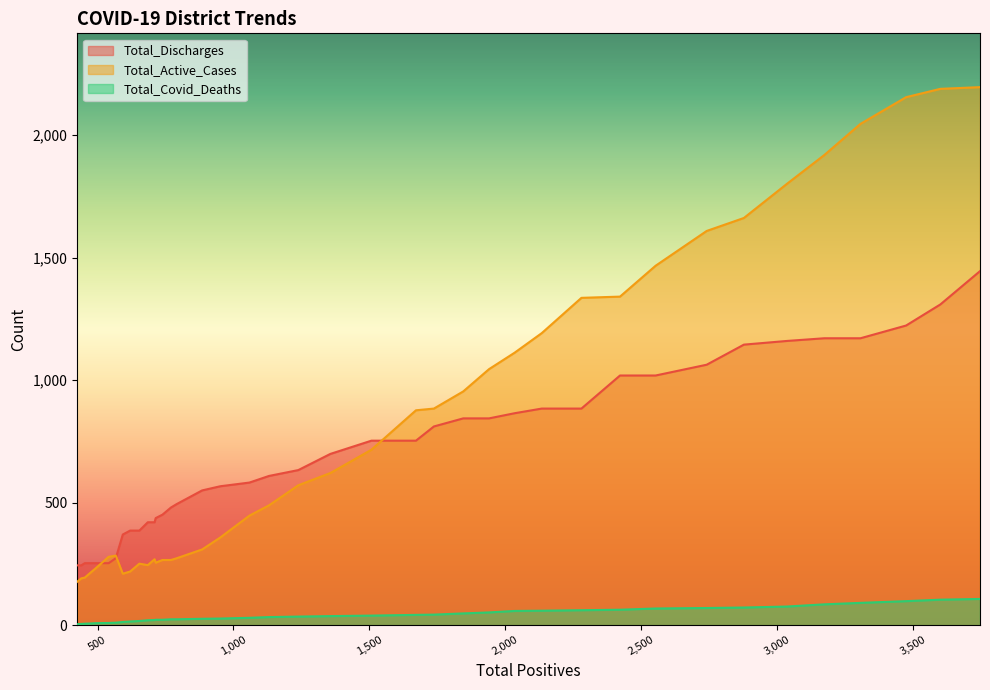

Between 1357 and 1672, which series saw the biggest shift?

Total_Active_Cases